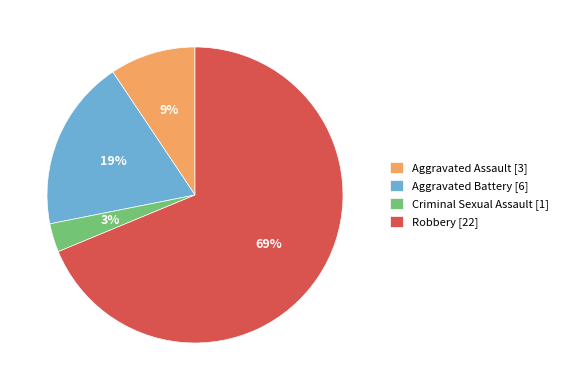

How many segments does this pie chart have?

4